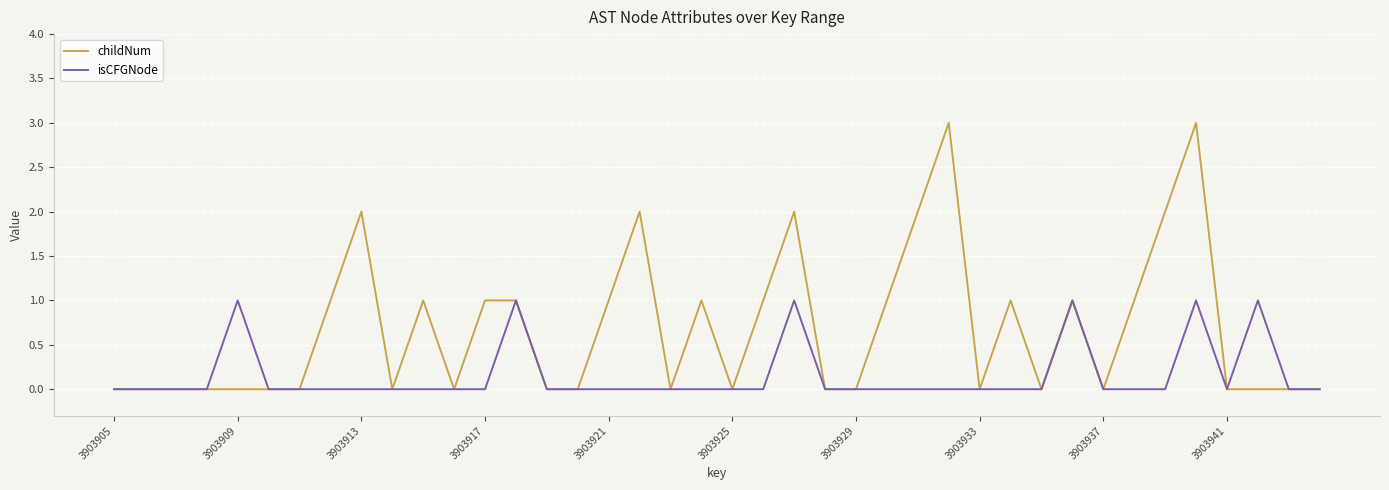

What is the difference between the maximum and minimum values in the isCFGNode series?

1